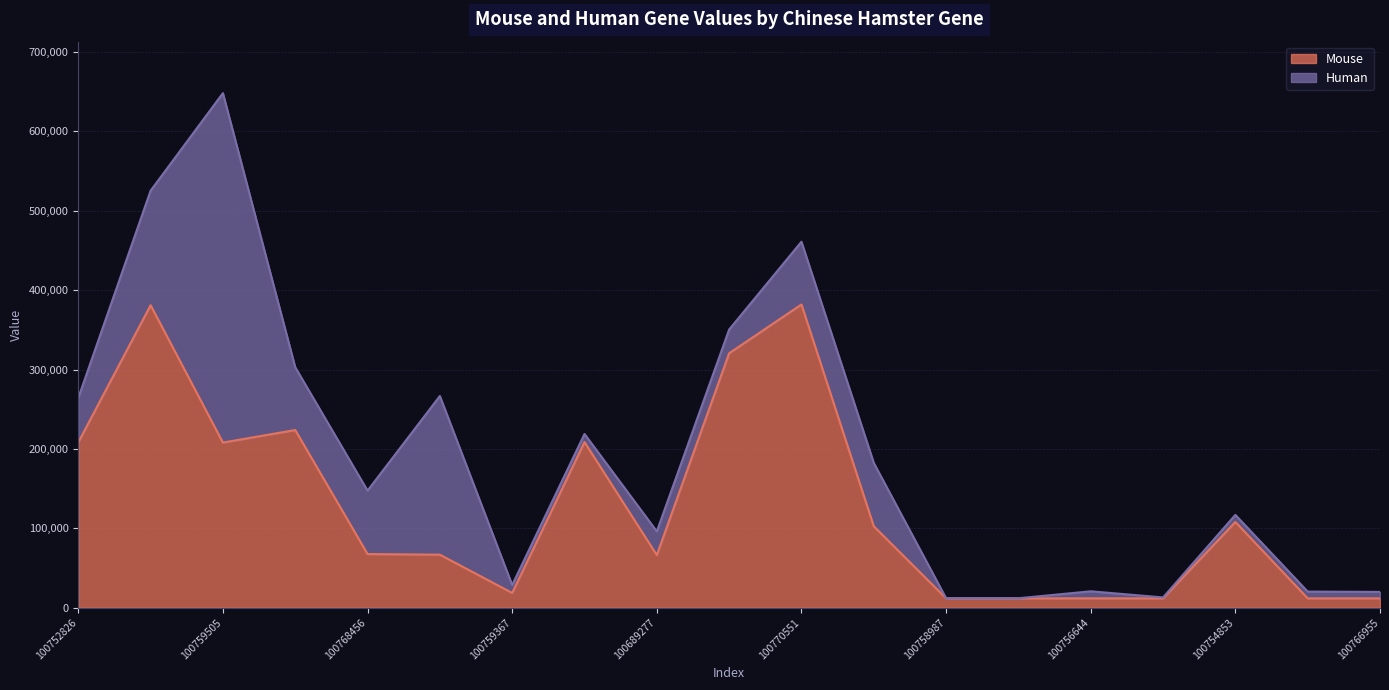

Reading right to left, extract all data points from this chart.

100766955=11775	100756491=11774	100754853=108012	100755306=11769	100756644=11767	100767928=11765	100758987=11764	100754298=102580	100770551=381903	100751069=320438	100689277=66248	100770344=208624	100759367=18570	100755352=66789	100768456=67574	100759417=223774	100759505=207958	100755260=380959	100752826=208211